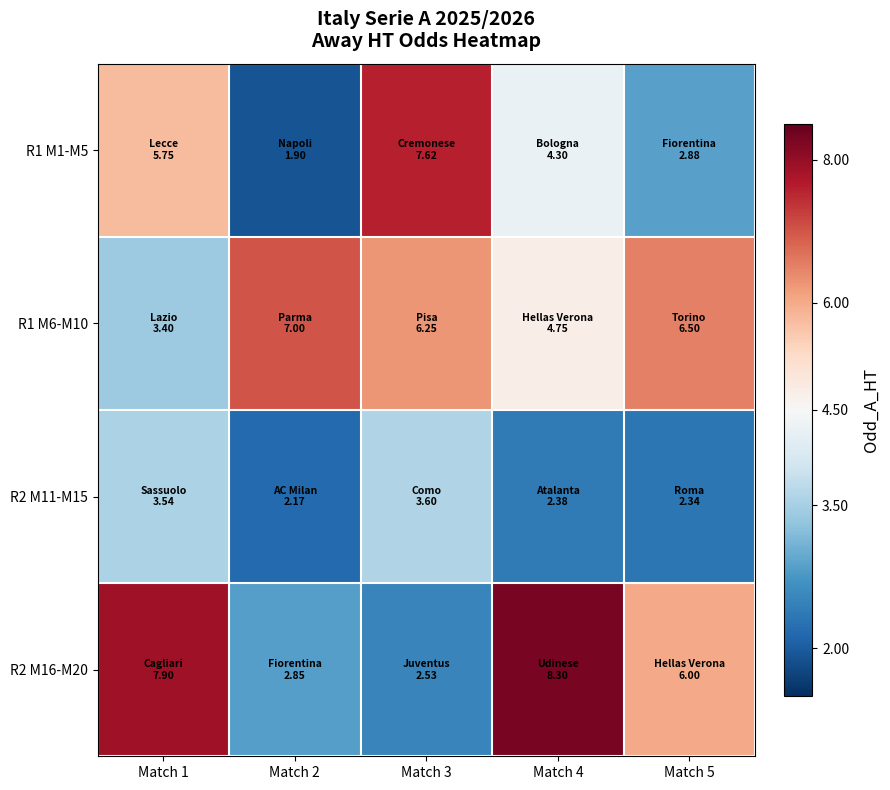

List the series in order of their peak value, lowest first.

R2 M11-M15, R1 M6-M10, R1 M1-M5, R2 M16-M20